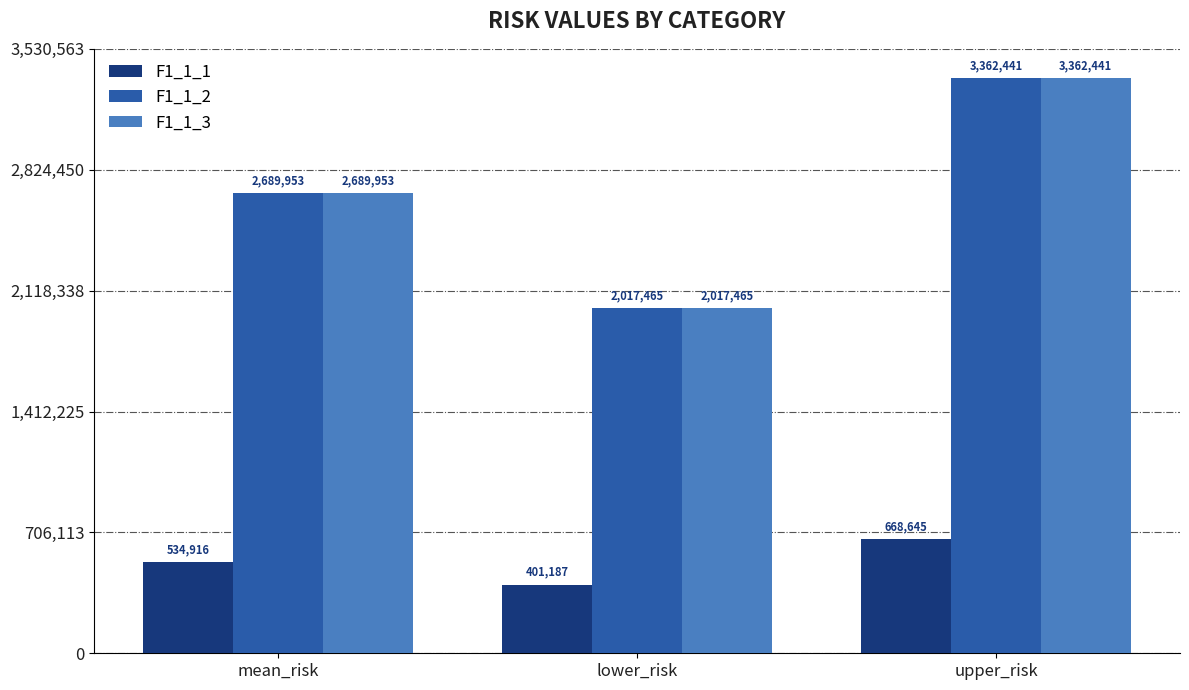

Rank the categories by F1_1_2 value from highest to lowest.

upper_risk, mean_risk, lower_risk